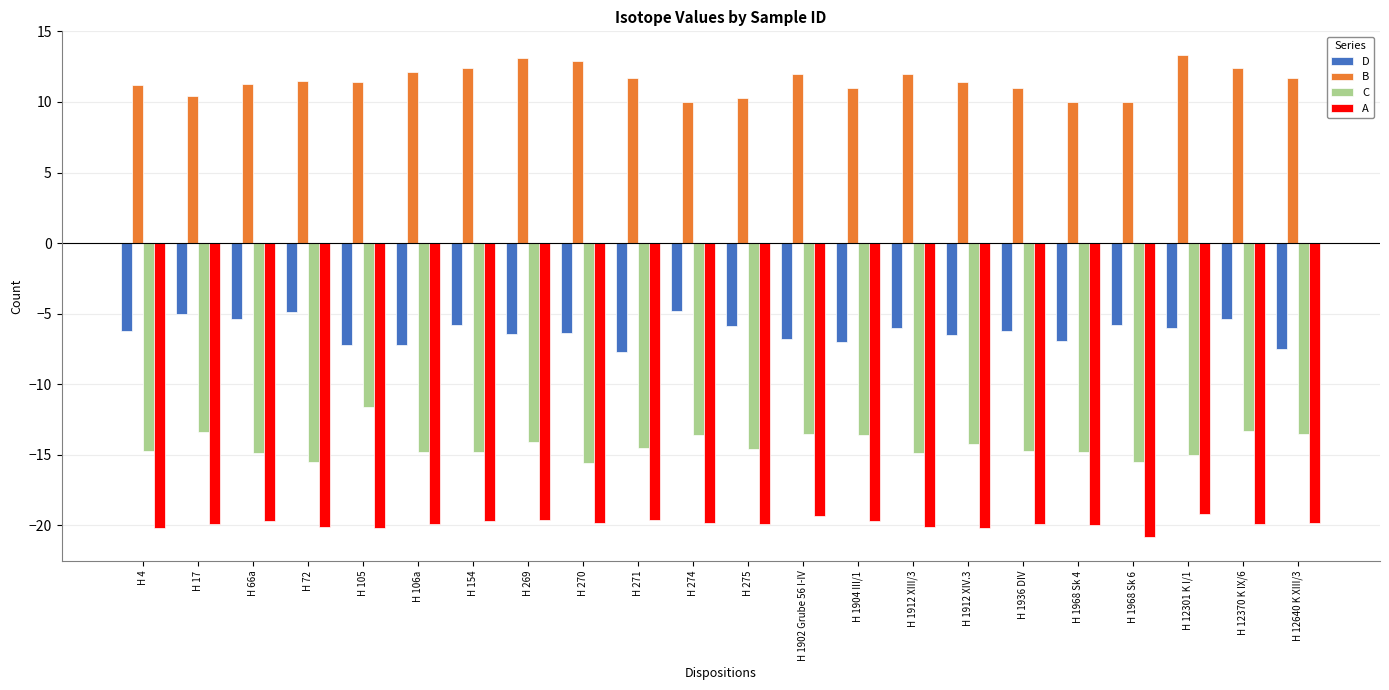

True or false: A has a value of -19.6 at H 271.

True